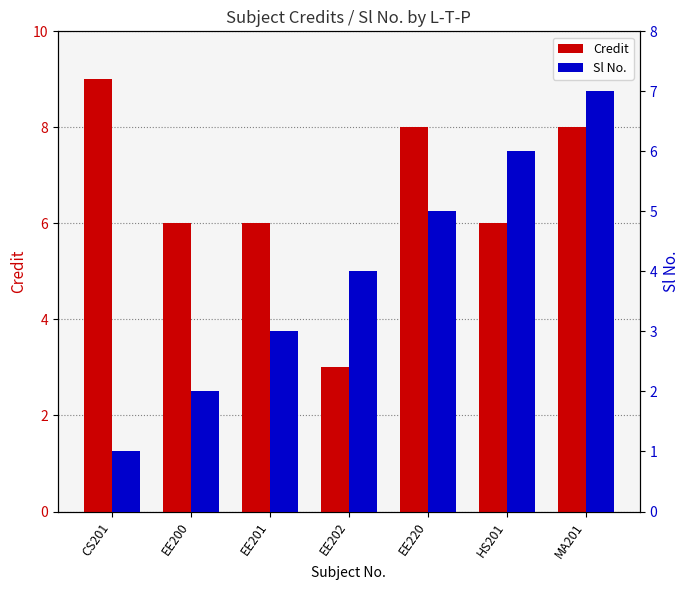

What is the maximum value shown in the chart?

9